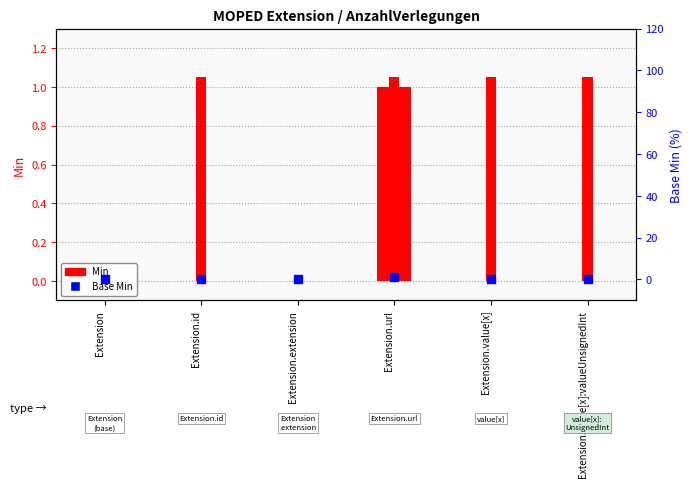

What are all the series names shown in the legend?

Min, Base Min